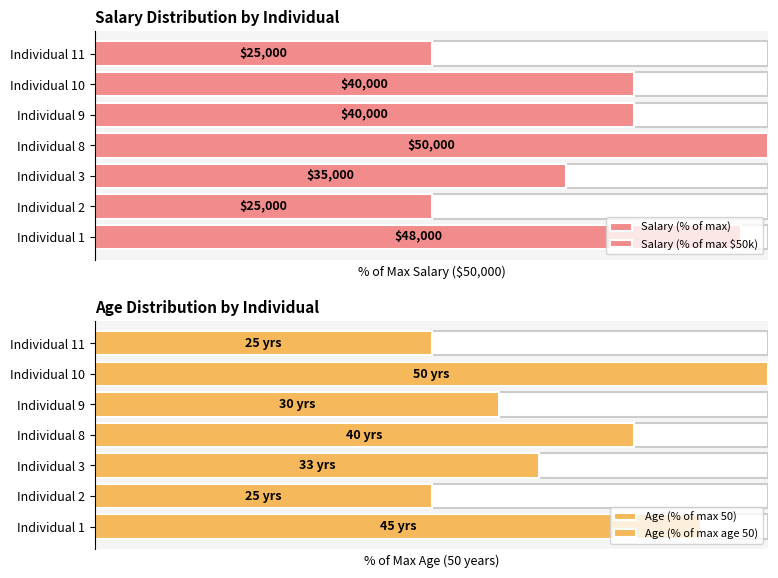

What is the value of the Age (% of max 50) bar at the 3rd from the left?

66